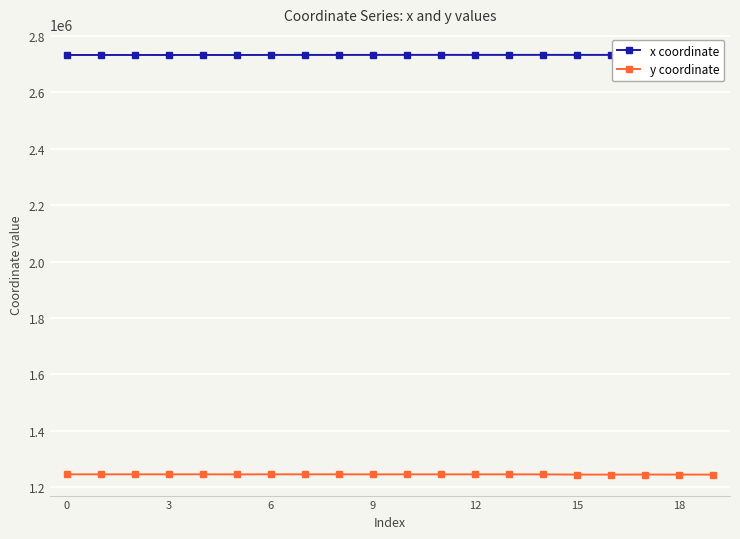

What is the smallest value displayed?

1244004.9